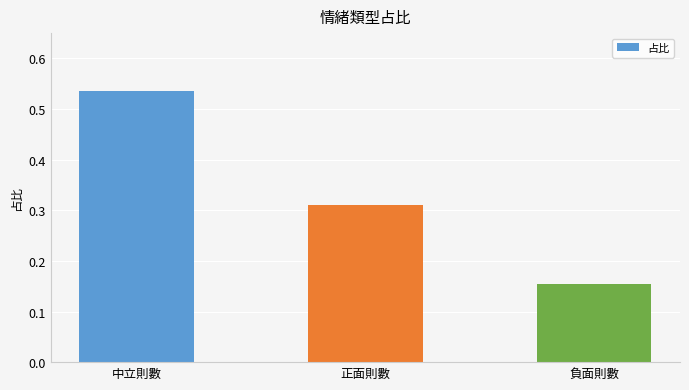

Rank the categories by value from highest to lowest.

中立則數, 正面則數, 負面則數